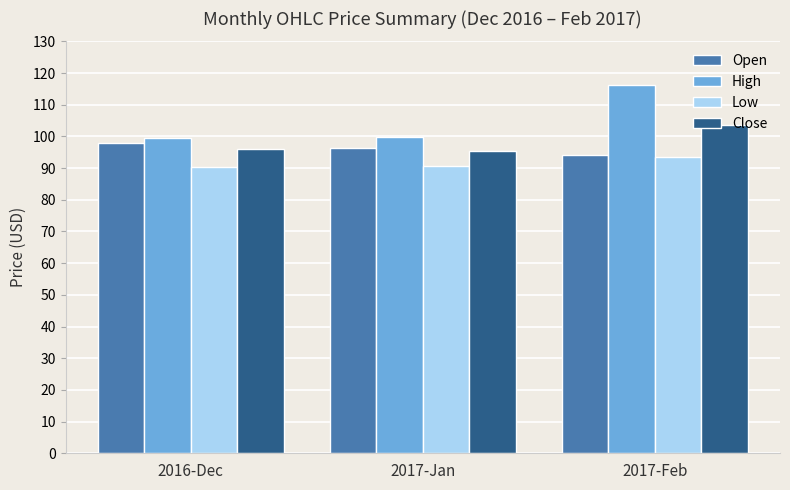

Is it true that High equals 116.3 at 2017-Feb?

True